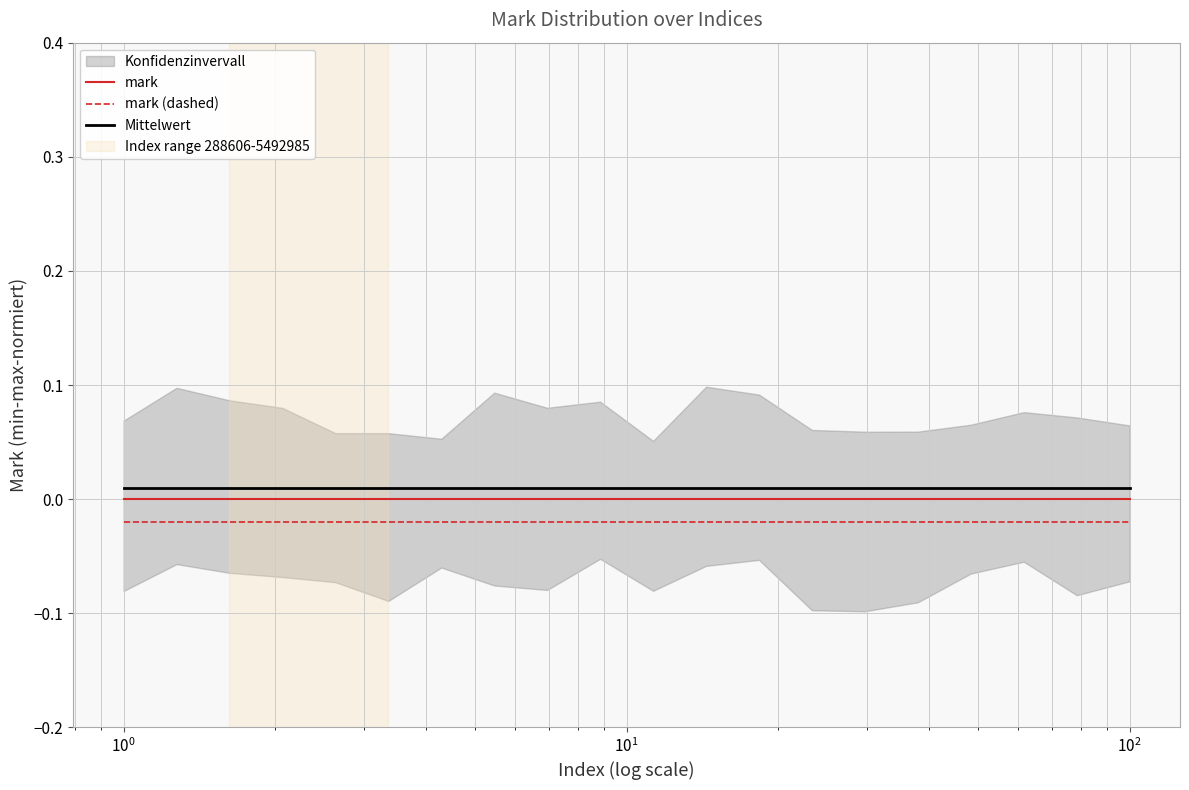

Does the chart display data point markers on the line(s)?

No